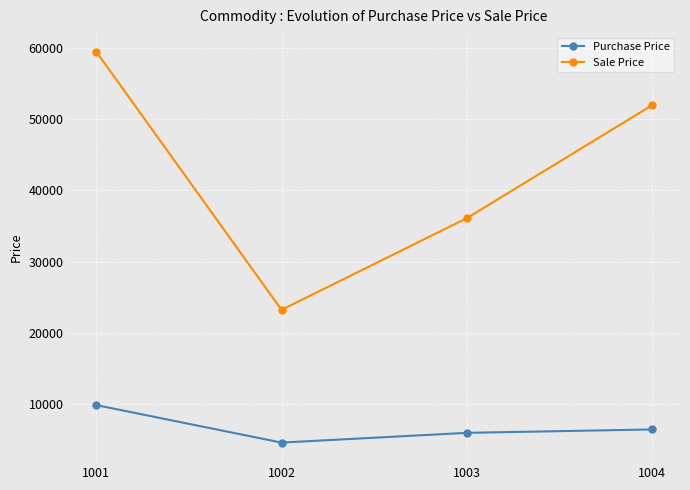

Reading left to right, list all the values displayed in this chart.

Purchase Price: 9906	4651	6017	6492
Sale Price: 59436	23255	36102	51936